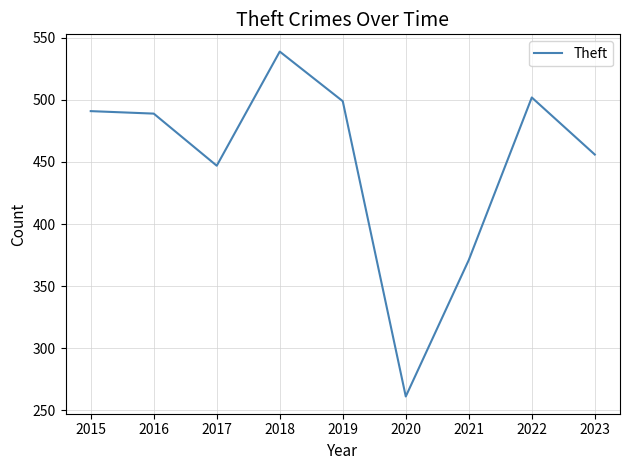

Reading left to right, what are all the values shown in this chart?

2015=491	2016=489	2017=447	2018=539	2019=499	2020=261	2021=371	2022=502	2023=456